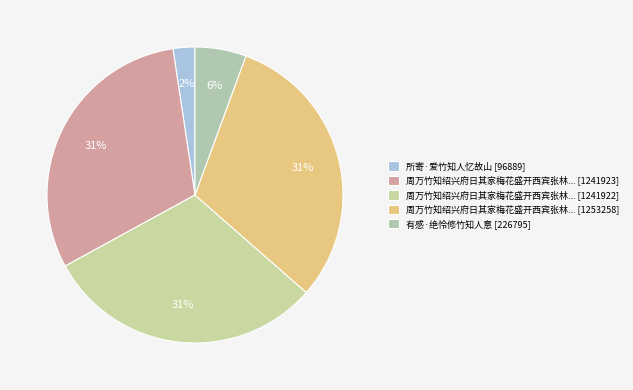

How many slices are in this pie chart?

5